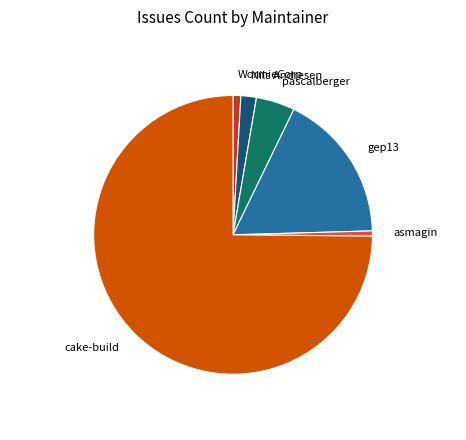

Does any single category account for the majority?

Yes